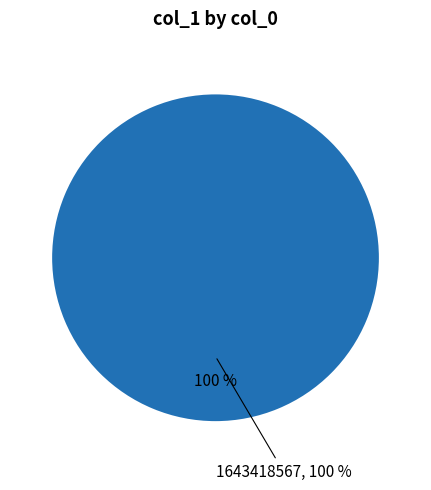

What is the largest slice in the pie chart?

1643418567